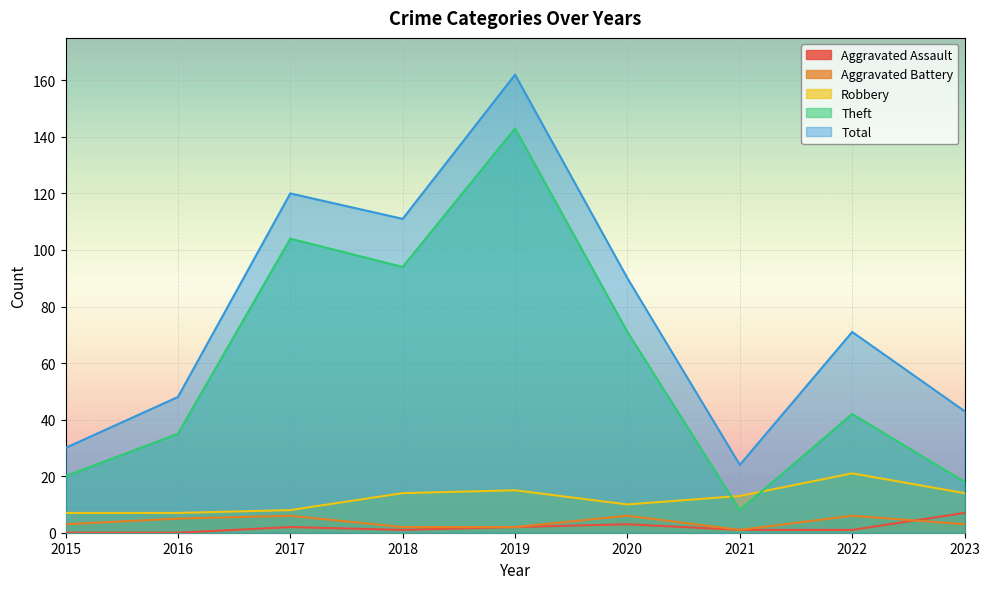

At which category does the chart reach its peak across all series?

2019